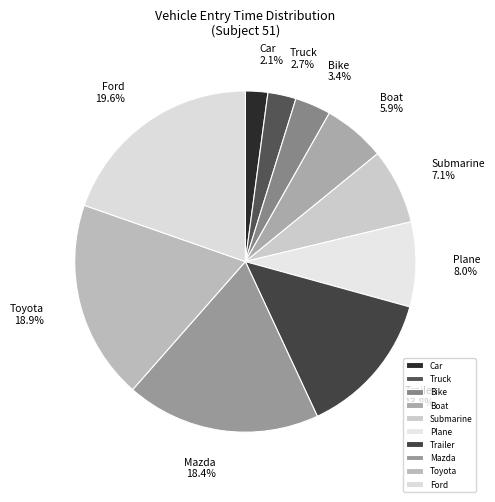

Approximately how many times larger is the value at Ford compared to Trailer?

1.4